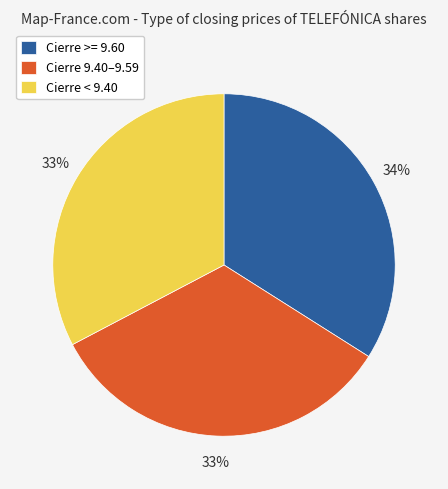

Is the sum of Cierre < 9.40 and Cierre >= 9.60 greater than half?

Yes